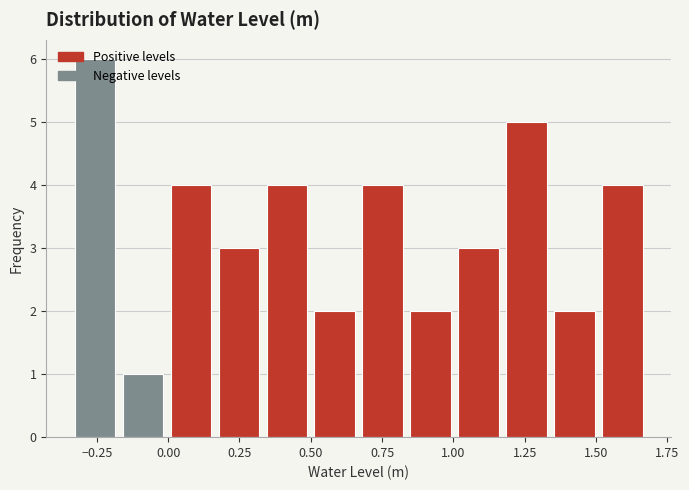

Around what value on the x-axis is the tallest bar? Give the approximate position of its centre, as read against the axis.

-0.25